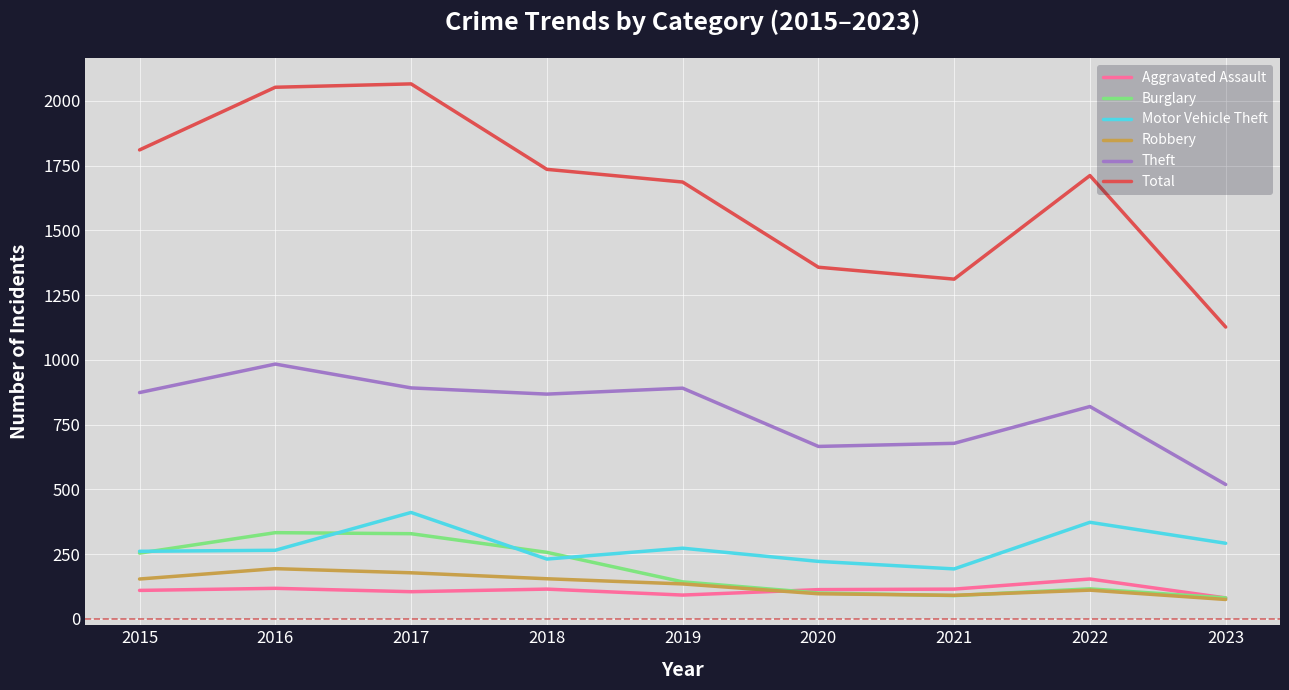

What is the lowest value of the Aggravated Assault series?

81